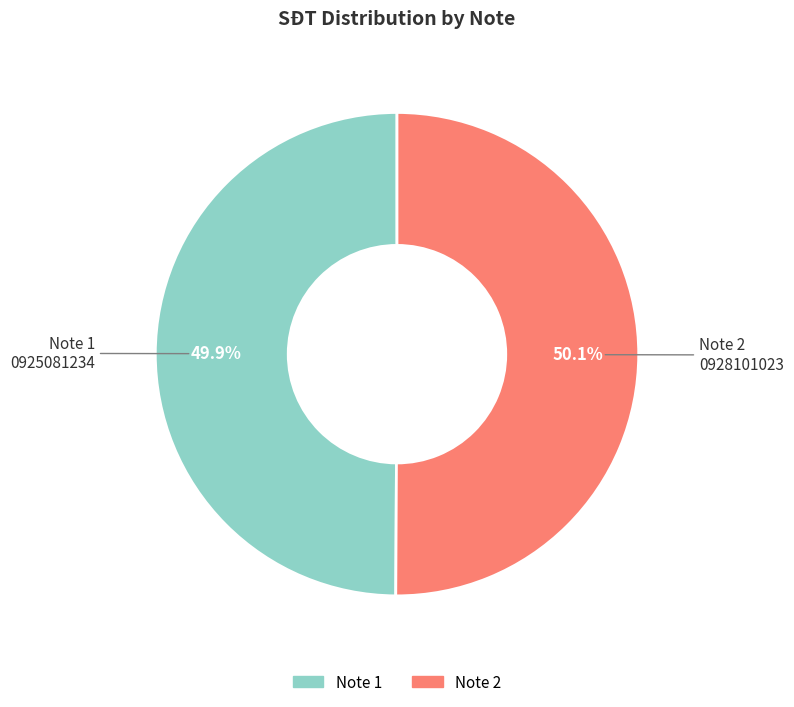

Is there any slice that represents more than half of the pie?

Yes